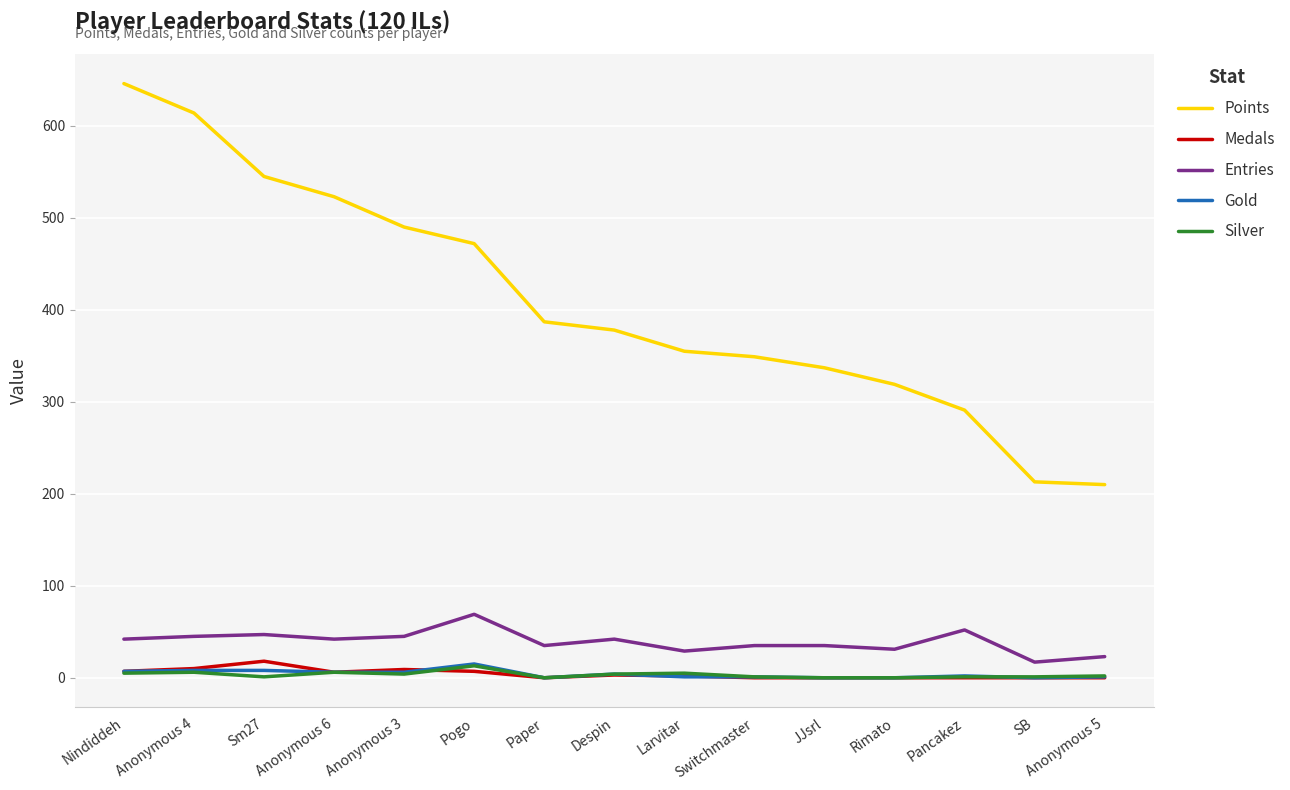

Which label corresponds to the largest value in the chart?

Nindiddeh